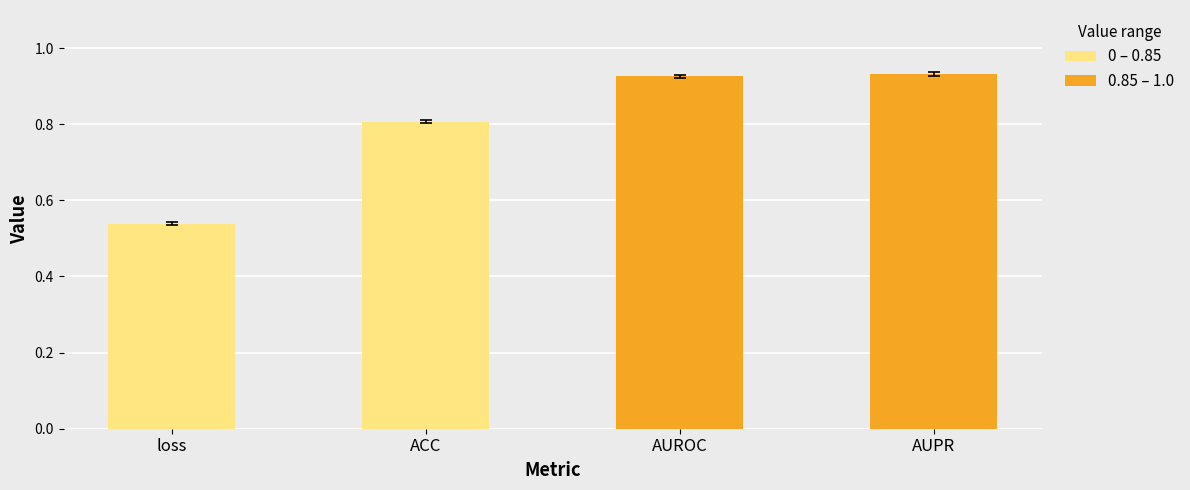

What is the sum of all values?

3.2